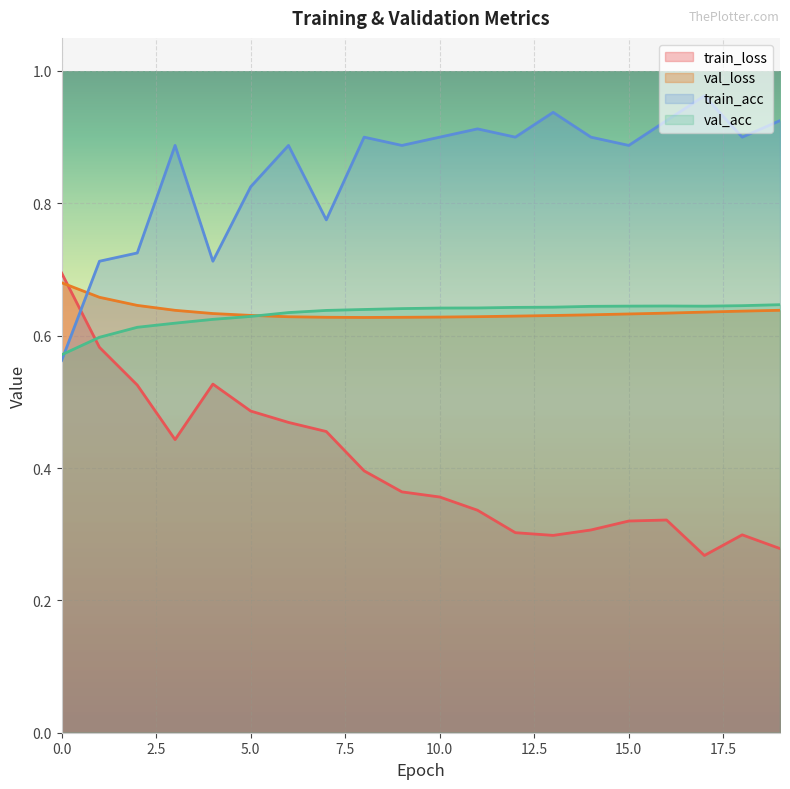

At which category is the sum across all series the highest?

6